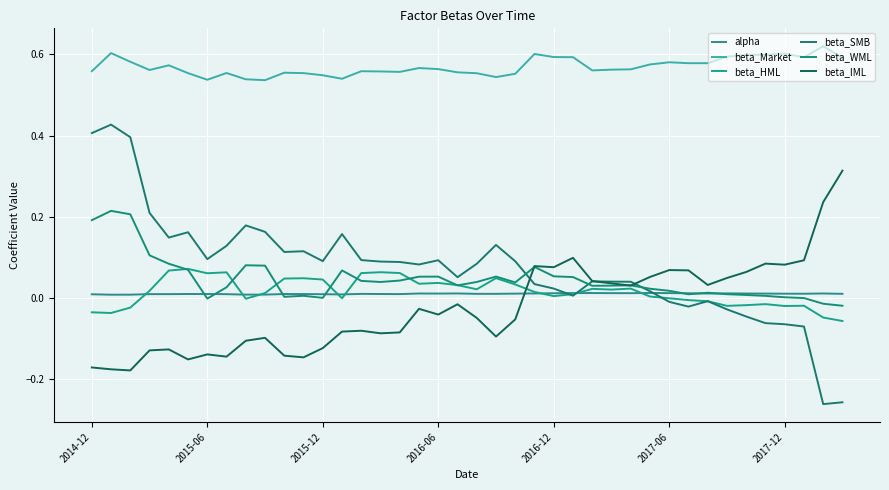

At which label does alpha reach its peak?

29